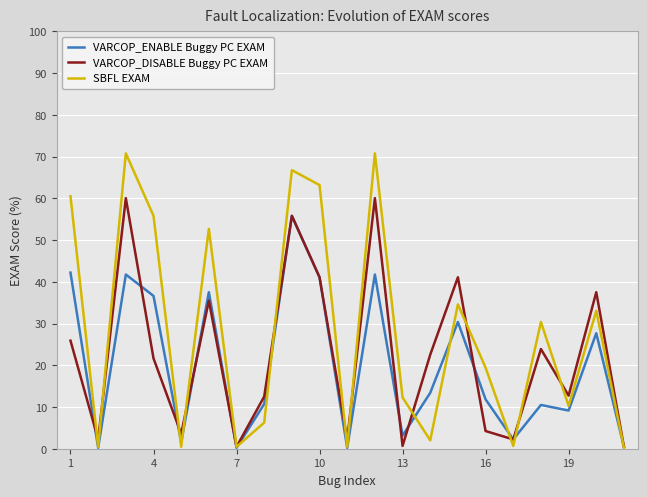

Which series has the largest total across all categories?

SBFL EXAM